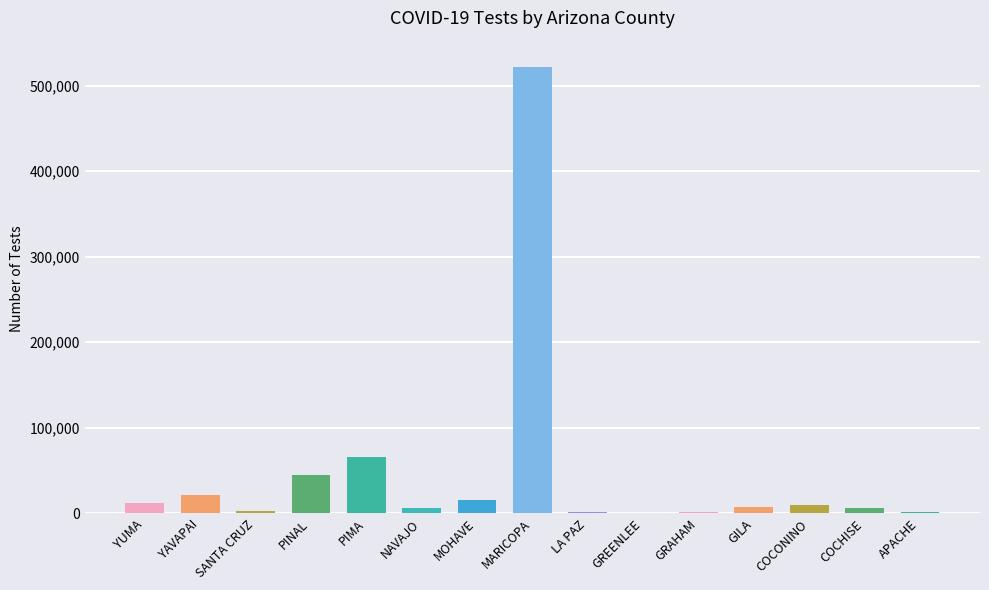

The value at MARICOPA is 521536. True or false?

True